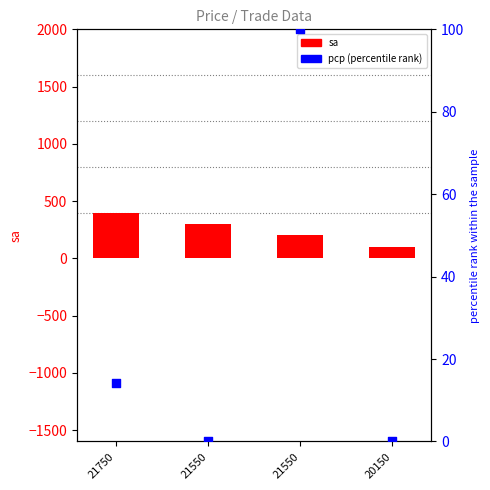

What is the total value across all series at 20150?

100.0